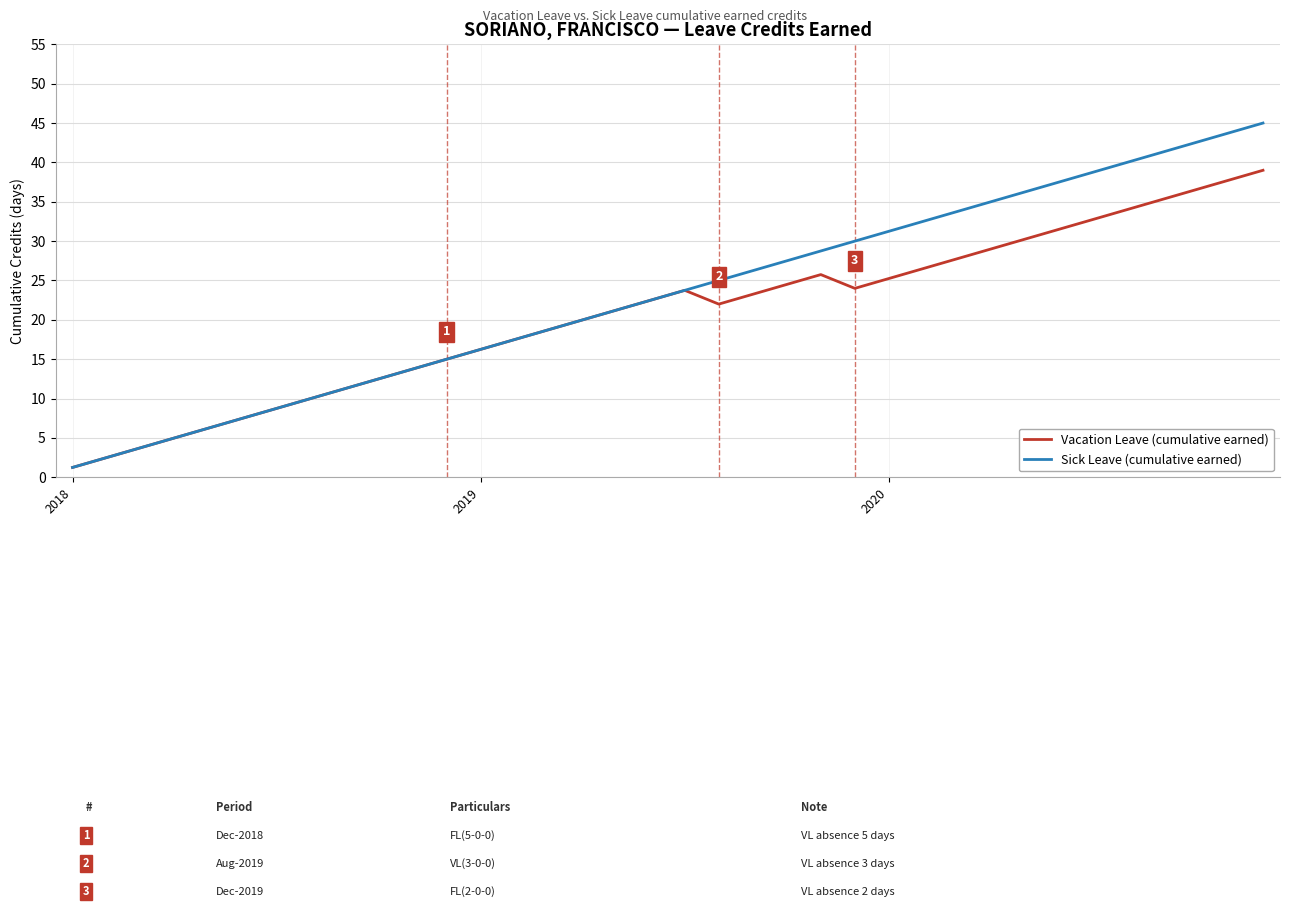

List the series in order of their peak value, highest first.

Sick Leave (cumulative earned), Vacation Leave (cumulative earned)